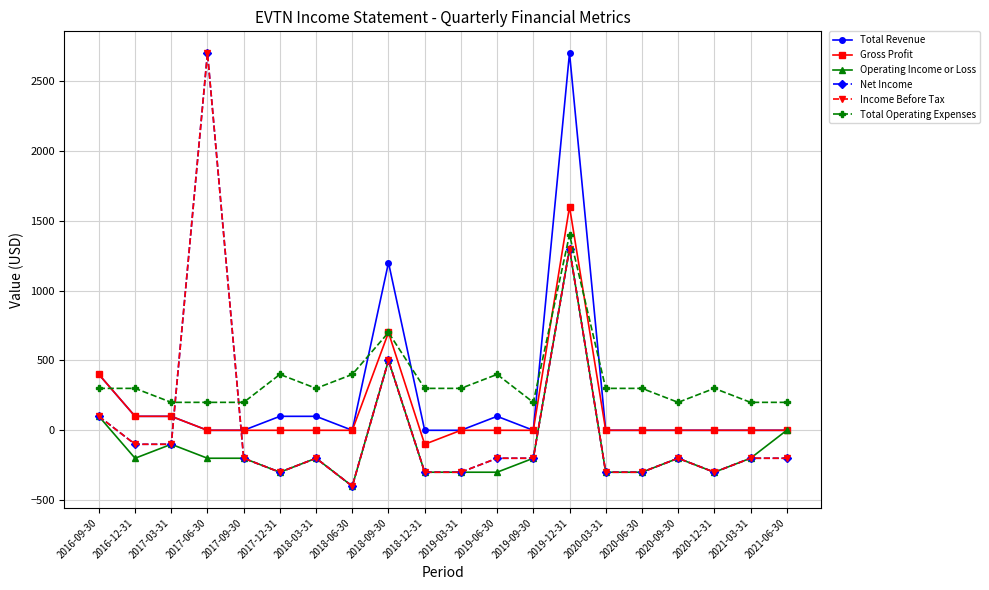

How many intersections are there between Total Operating Expenses and Net Income?

2